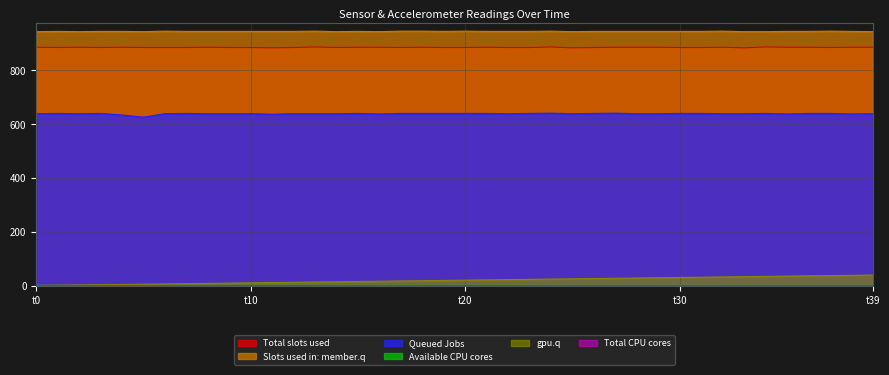

Is the value of Ax at 8 greater than the value of S1 at 32?

No